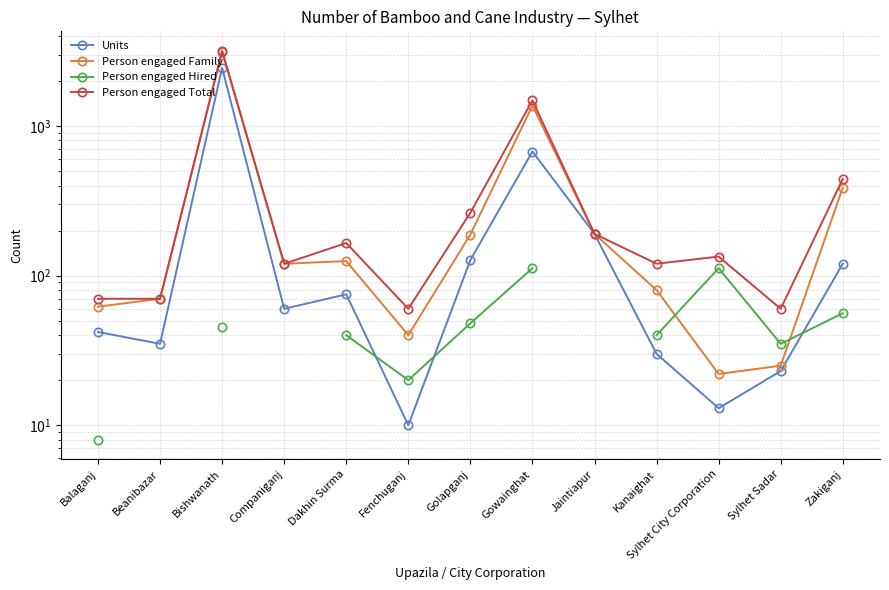

Where is the first local minimum for Person engaged Family?

Companiganj